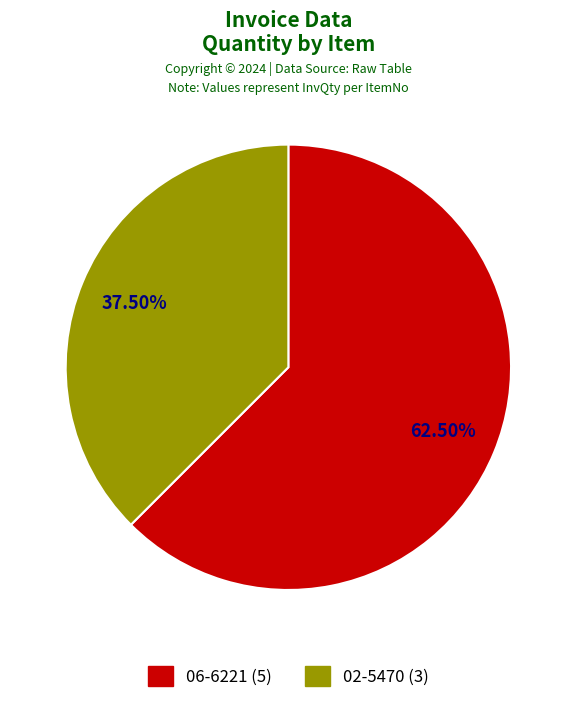

Count the number of slices in the pie.

2